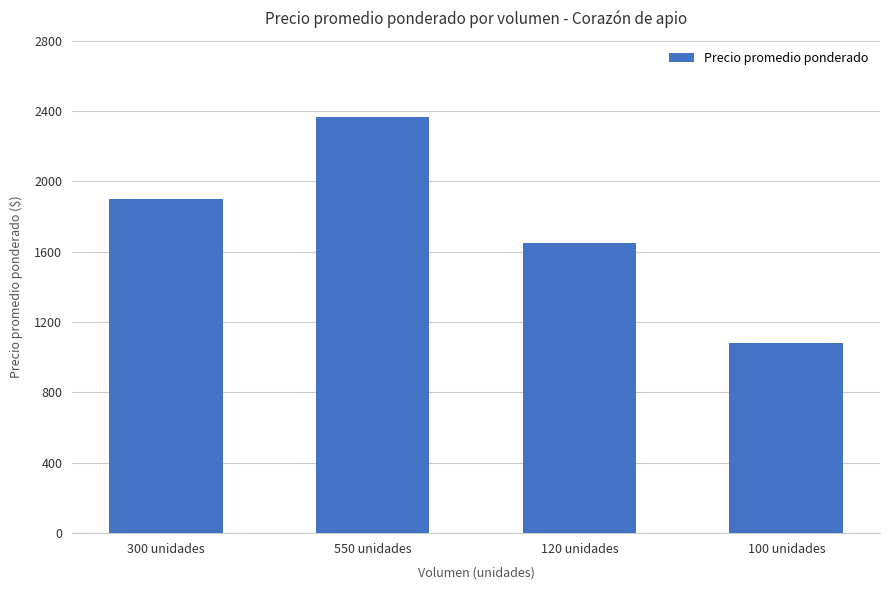

Where is the data nearest to the value 1722?

120 unidades